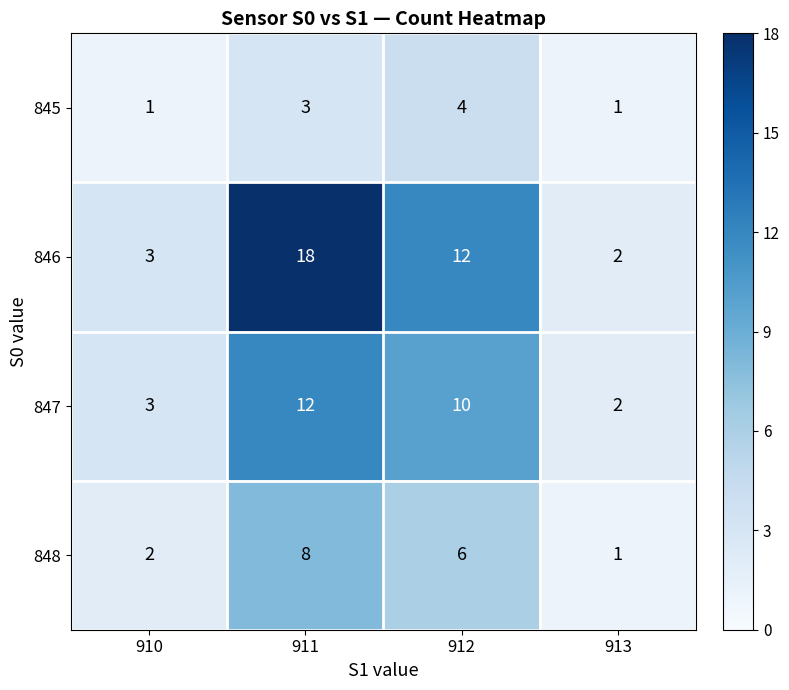

Reading left to right, transcribe all the data shown in this chart.

845: 1	3	4	1
846: 3	18	12	2
847: 3	12	10	2
848: 2	8	6	1